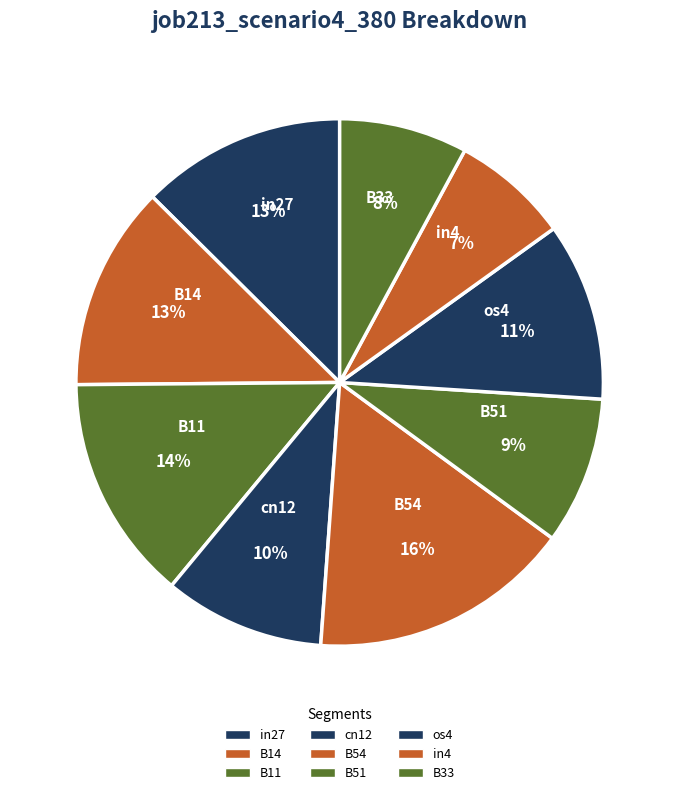

Is it true that cn12 is 4% of the pie?

False